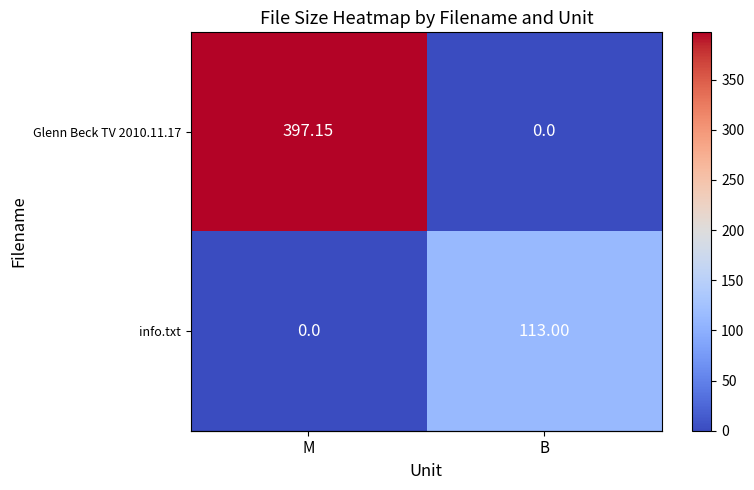

Which series has the largest range (max minus min)?

Glenn Beck TV 2010.11.17